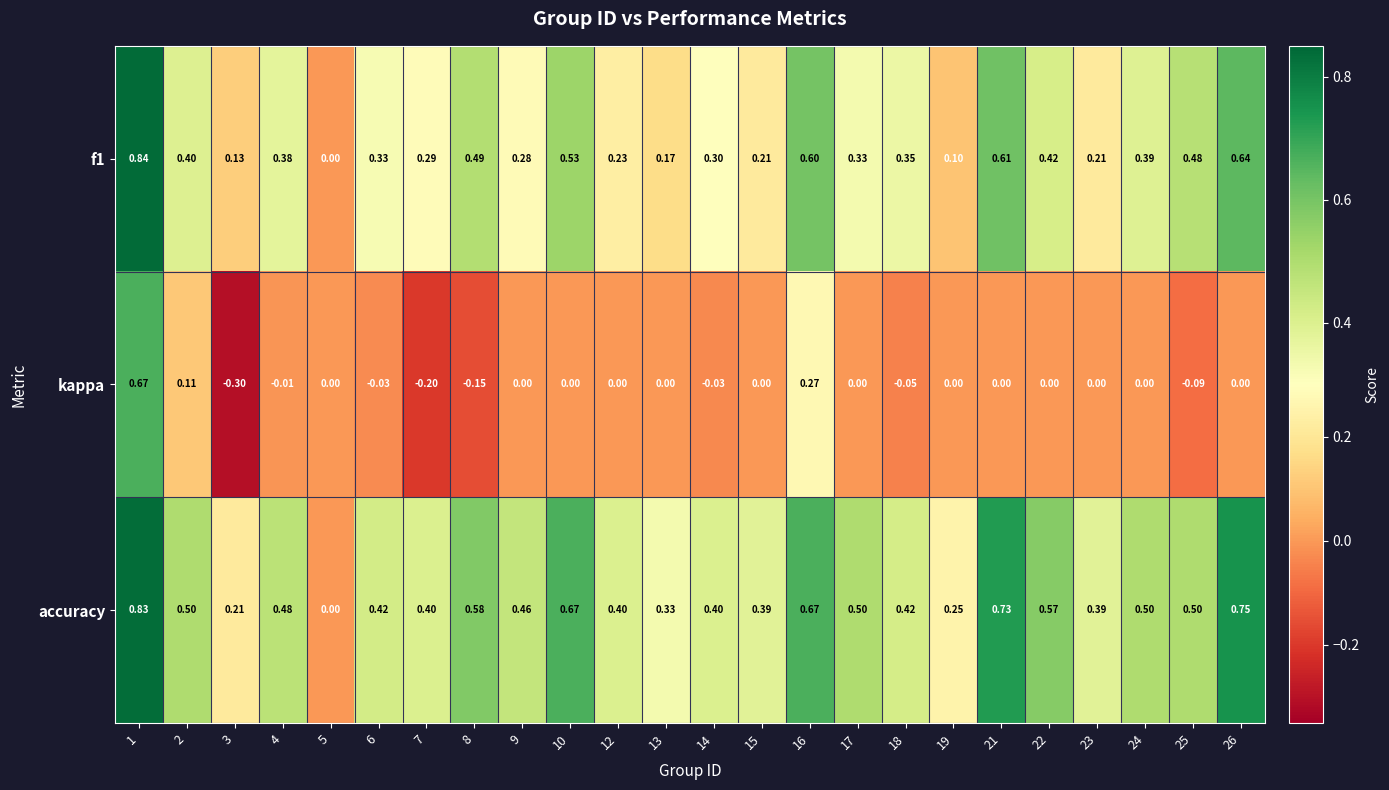

Rank the series at 24 from highest to lowest value.

accuracy, f1, kappa